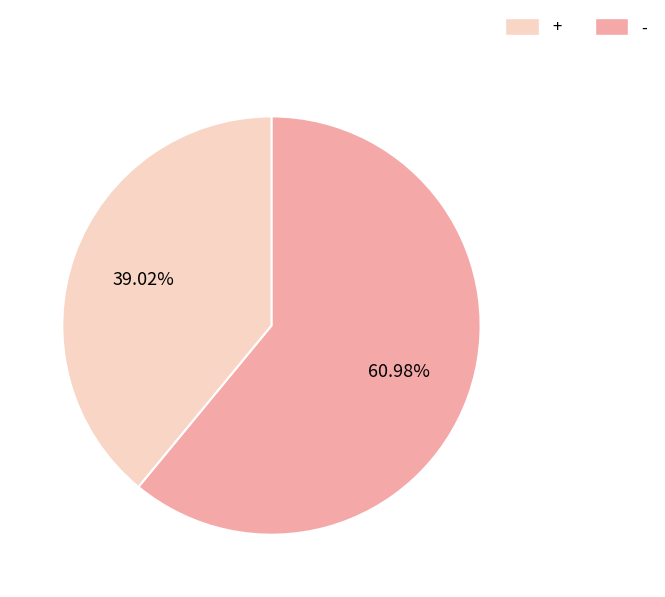

True or false: - accounts for 39% of the total.

True